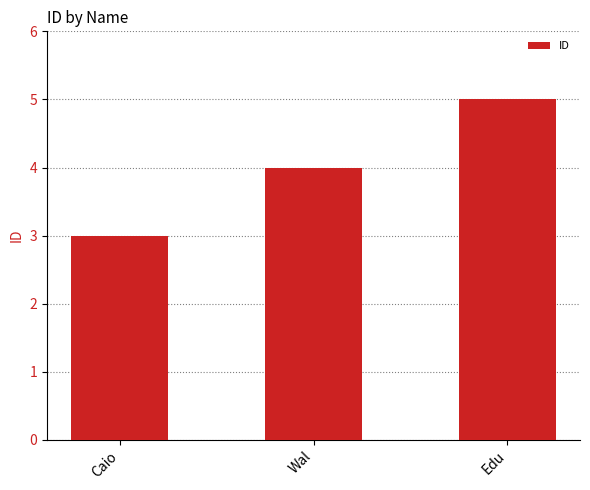

Count the number of data series in this chart.

1